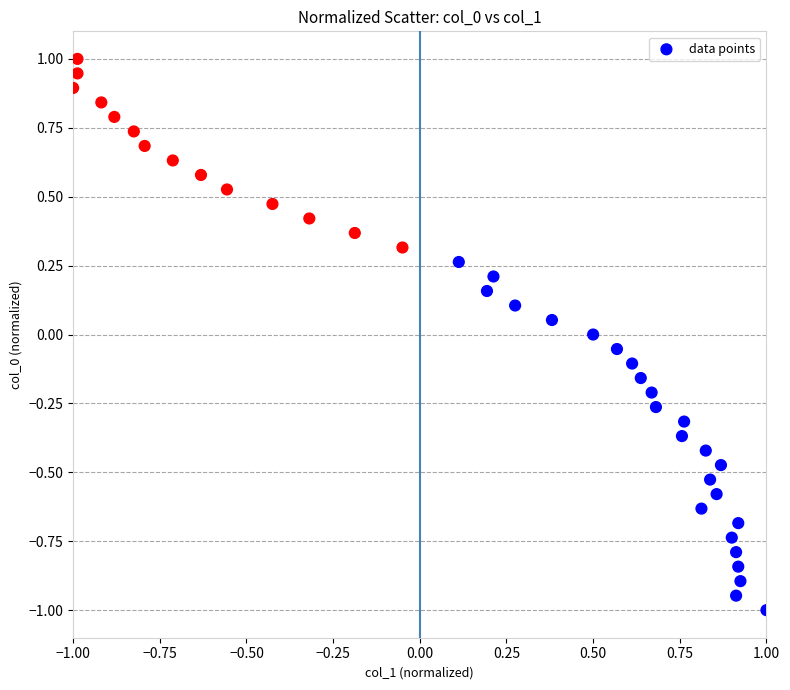

What is the range of X values (max minus min)?

2.0